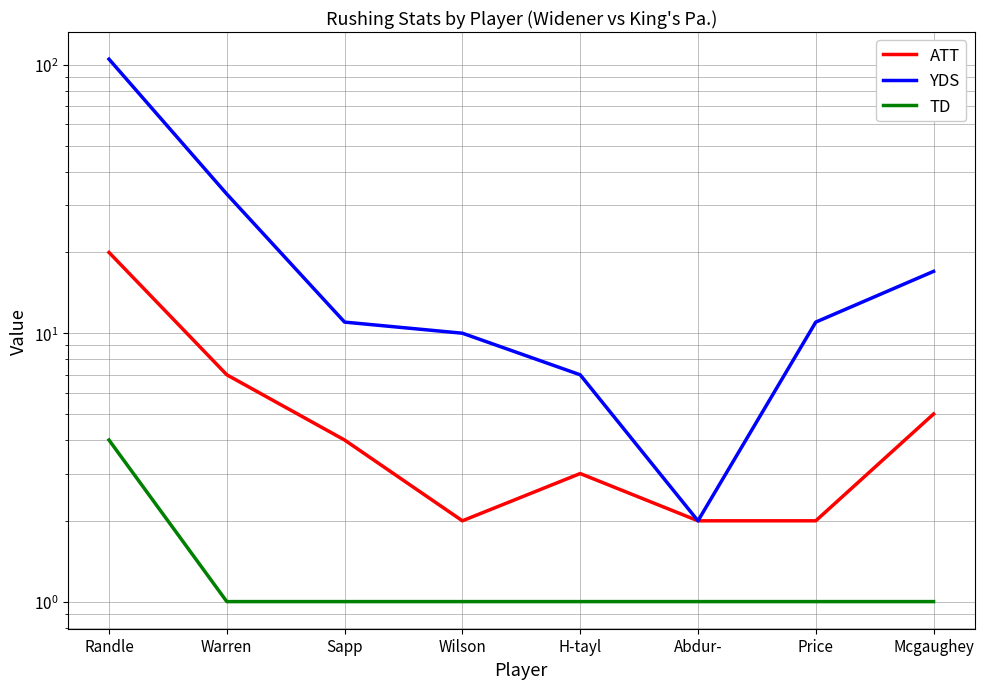

True or false: YDS and ATT cross at least once.

False